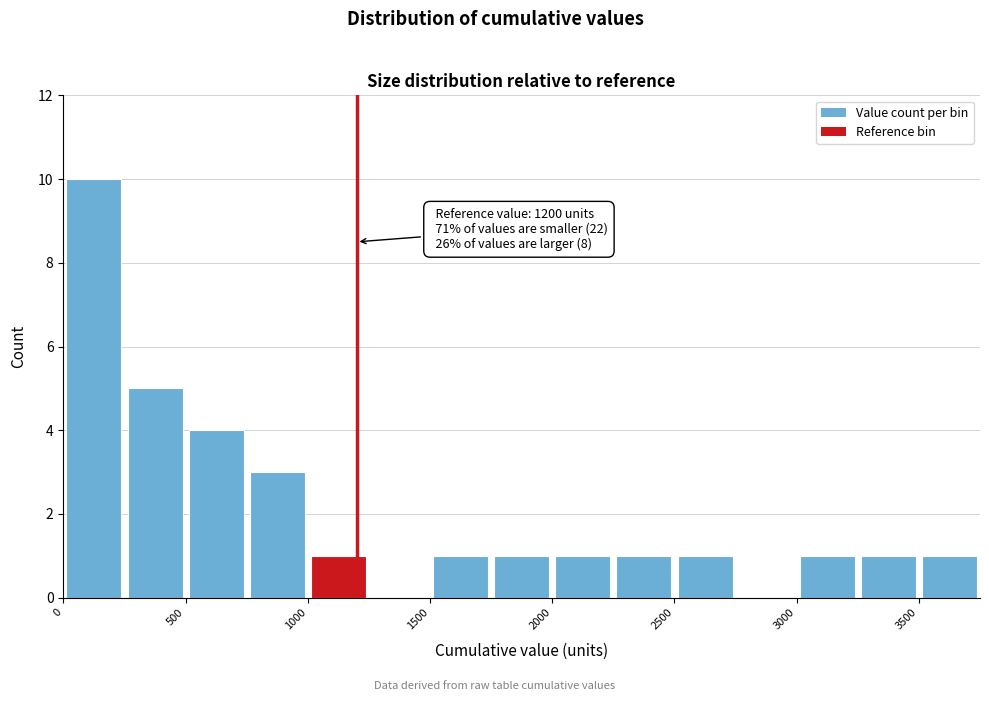

Over which range of the x-axis is the bar tallest?

0 to 250